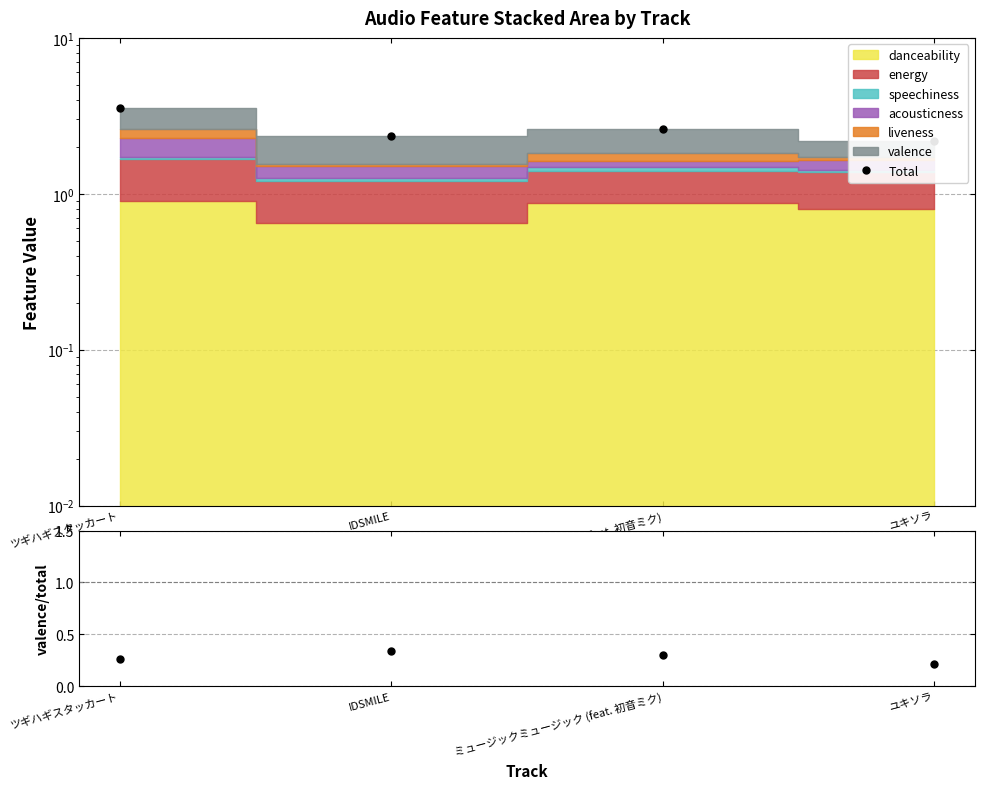

What position from the right is IDSMILE?

3